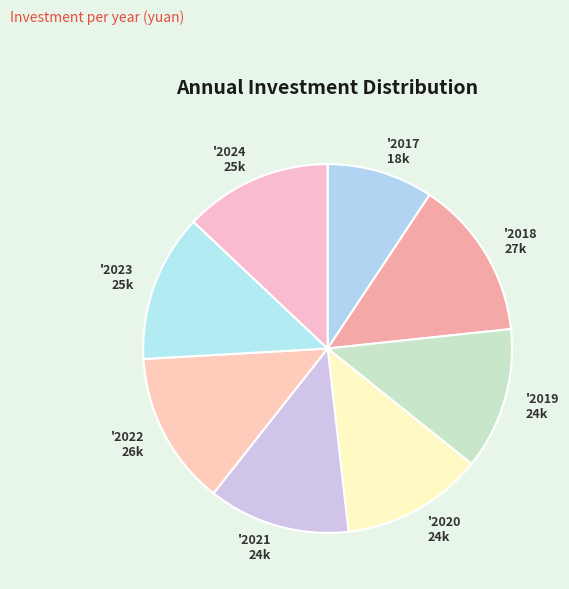

Does '2022 26k account for over 50% of the chart?

No